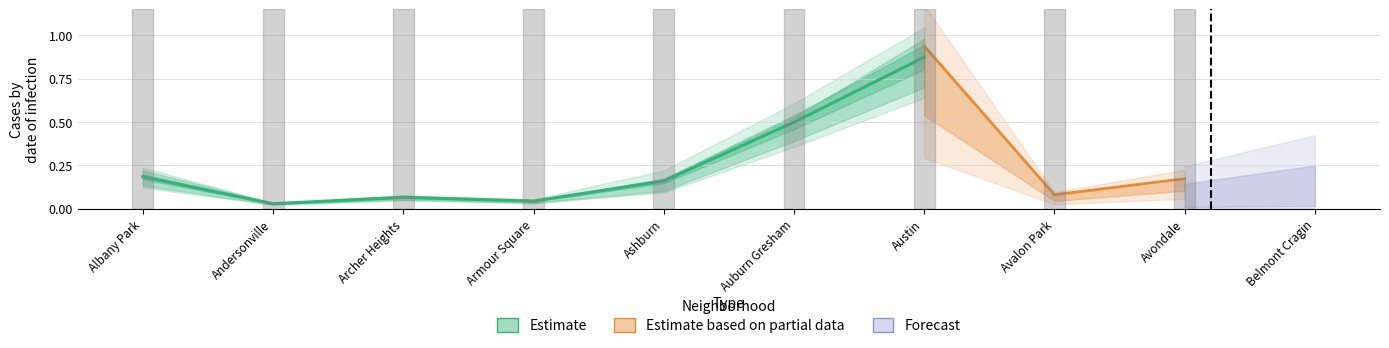

Does the chart display data point markers on the line(s)?

No